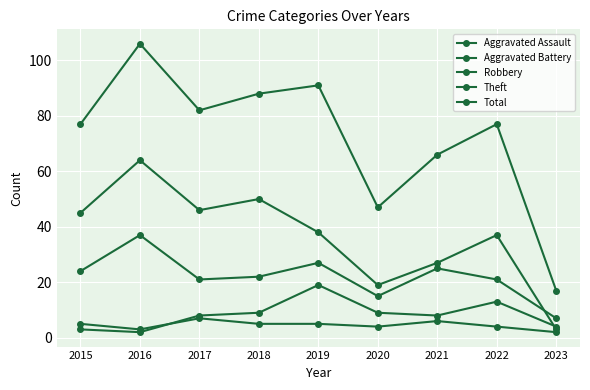

How many Aggravated Assault values are between 4 and 5?

5